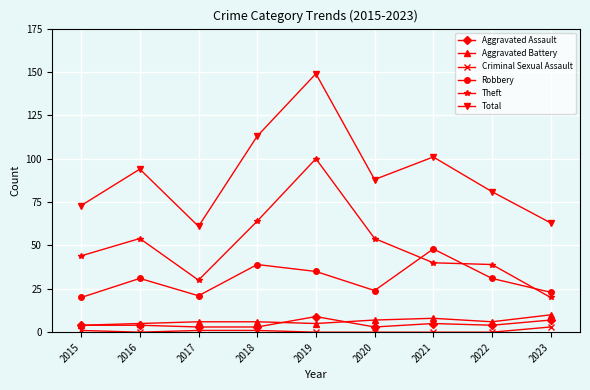

Is the value of Robbery at 2023 greater than the value of Theft at 2021?

No